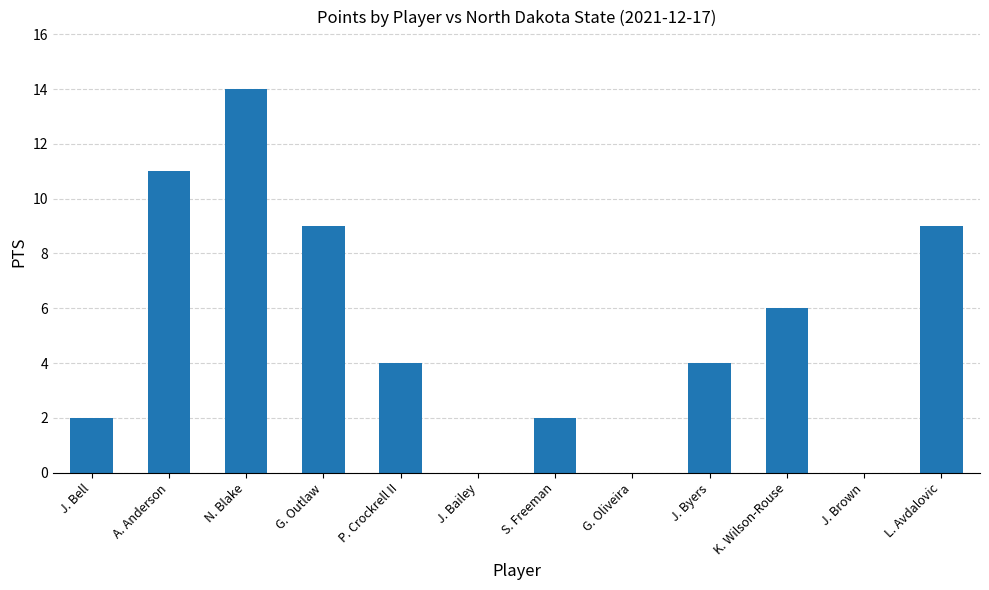

At which category does the chart reach its peak across all series?

N. Blake